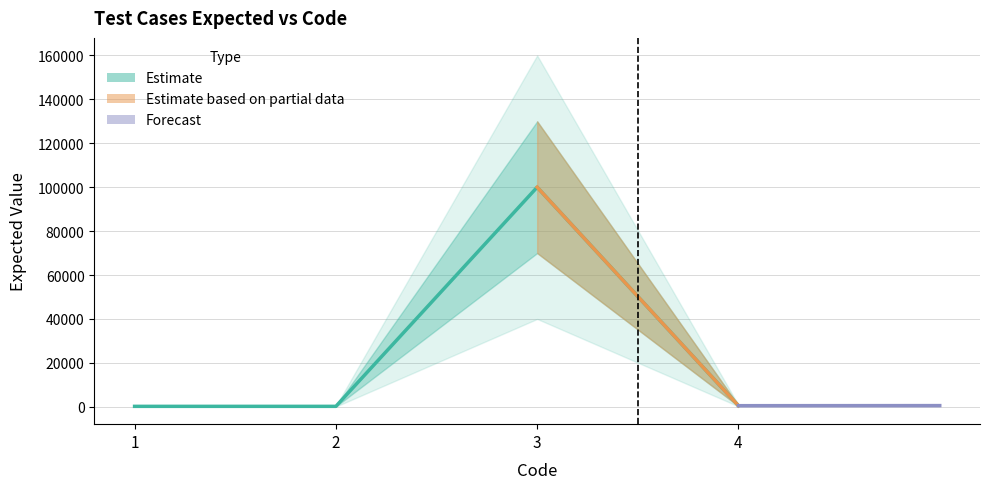

What is the value of the 1st point from the left?

200